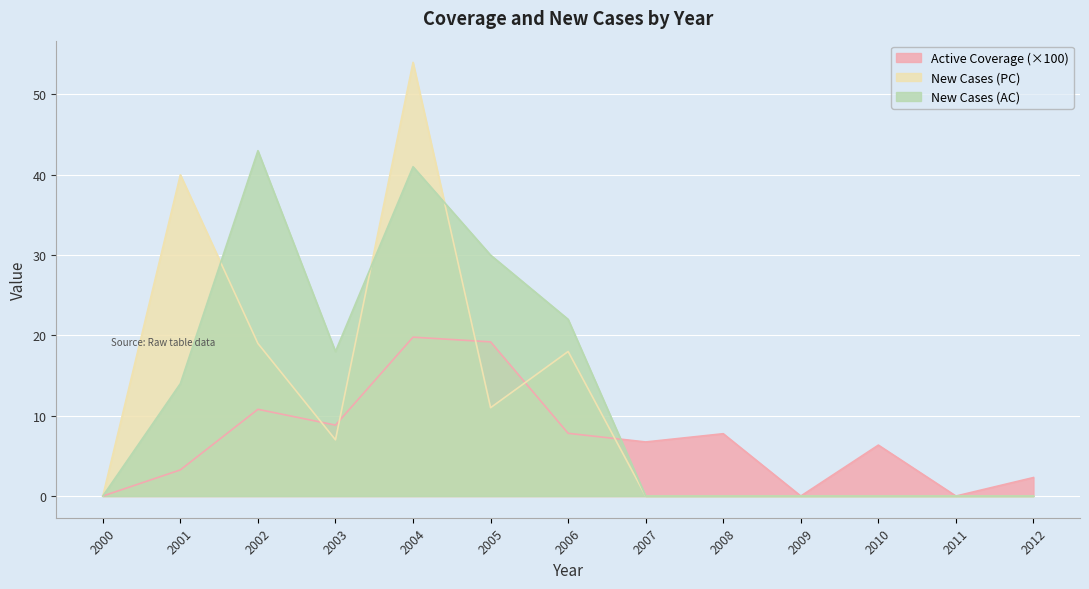

At which label does Active Coverage first exceed 6?

2002